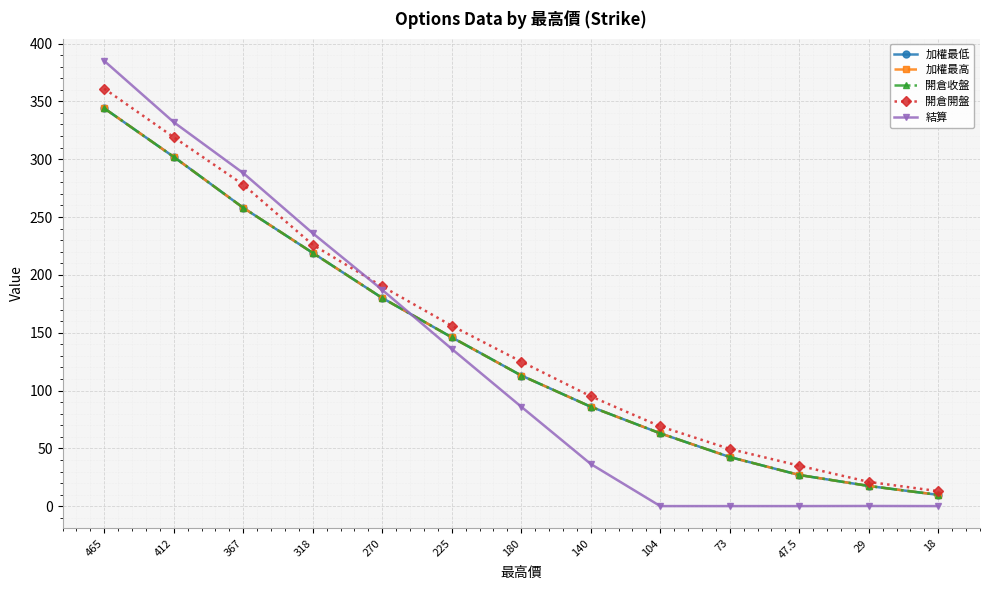

At which label does 結算 reach its peak?

465